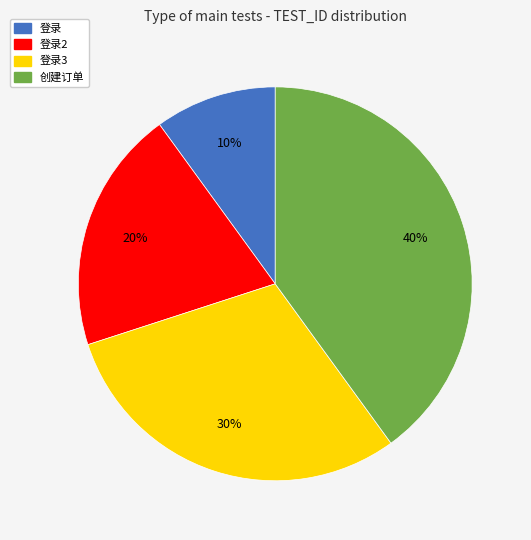

To the nearest percent, what is the difference between the largest and smallest slice percentages?

30%